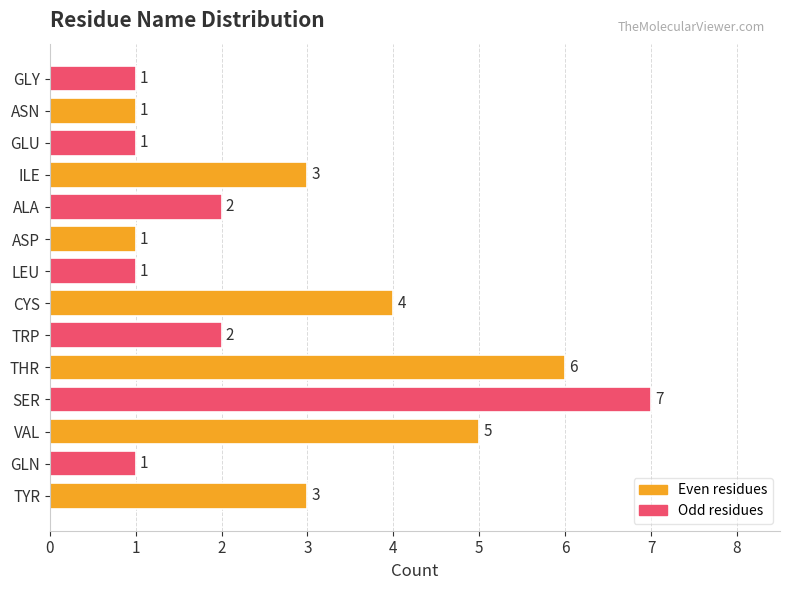

Reading bottom to top, list all the values displayed in this chart.

TYR=3	GLN=1	VAL=5	SER=7	THR=6	TRP=2	CYS=4	LEU=1	ASP=1	ALA=2	ILE=3	GLU=1	ASN=1	GLY=1